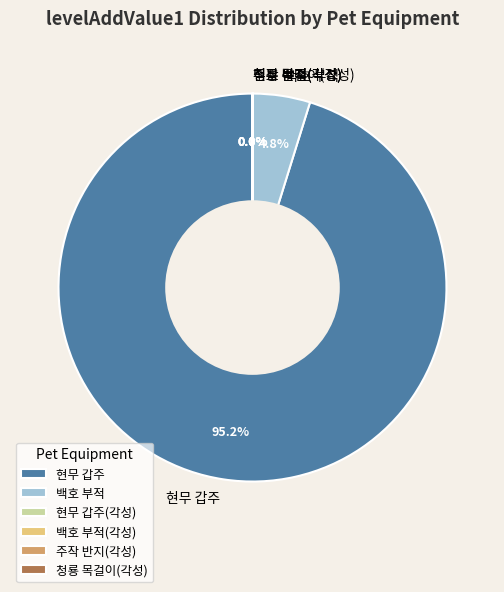

What is the largest slice in the pie chart?

현무 갑주